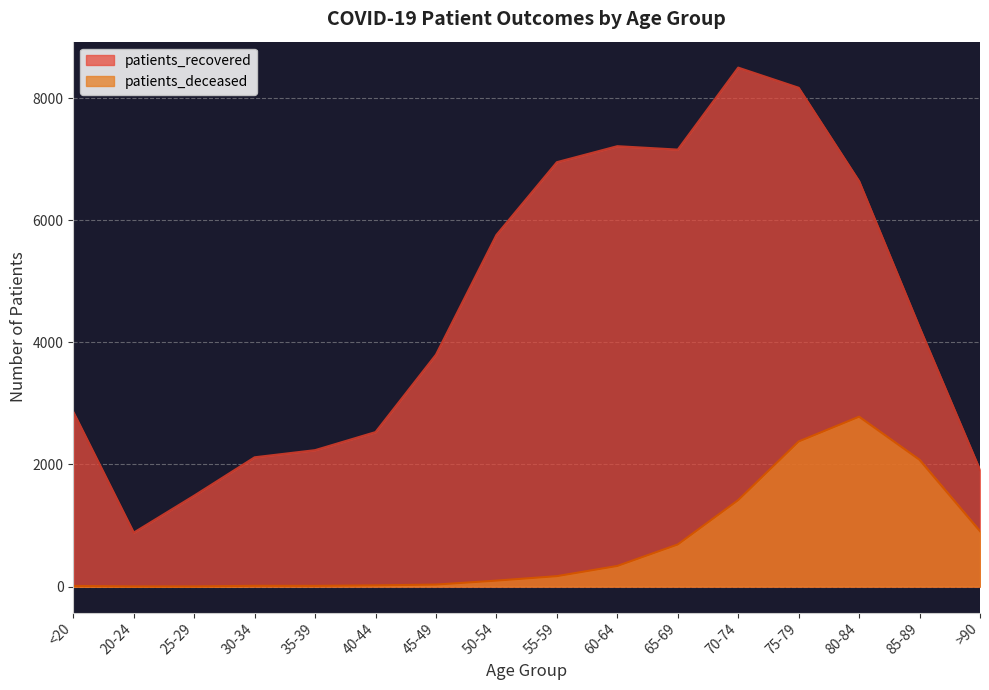

At which label is patients_recovered closest to 4692?

85-89